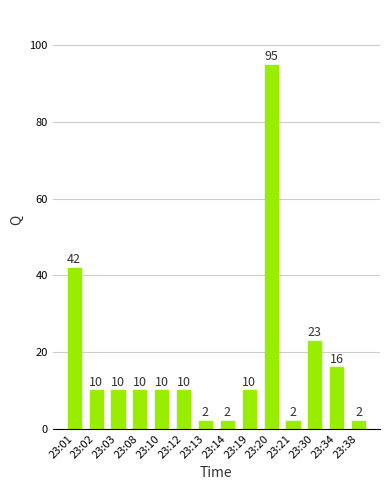

Count the number of categories in the chart.

14